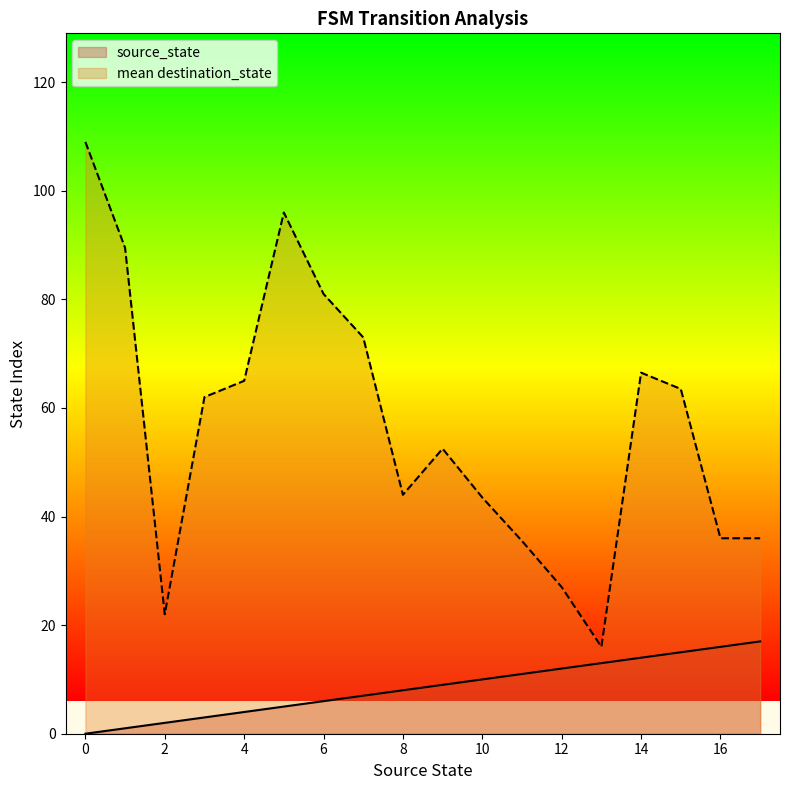

Reading right to left, transcribe all the data shown in this chart.

source_state: 17	17	16	16	15	15	14	14	13	13	12	12	11	11	10	10	9	9	8	8	7	7	6	6	5	5	4	4	3	3	2	2	1	1	0	0
destination_state: 68	4	26	46	30	97	95	38	28	4	51	3	69	2	65	22	93	12	87	1	39	107	73	89	96	96	83	47	16	108	33	11	60	119	91	127